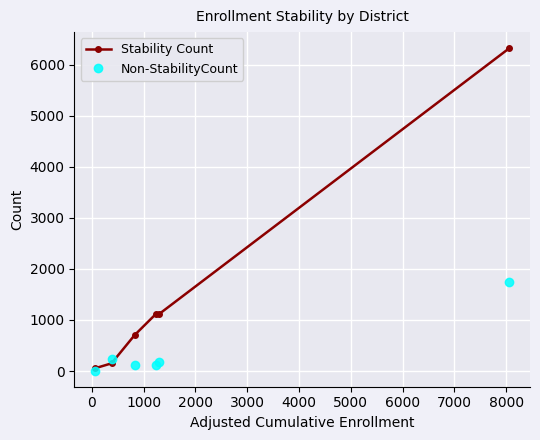

Rank the series by their average value, from highest to lowest.

Stability Count, Non-StabilityCount